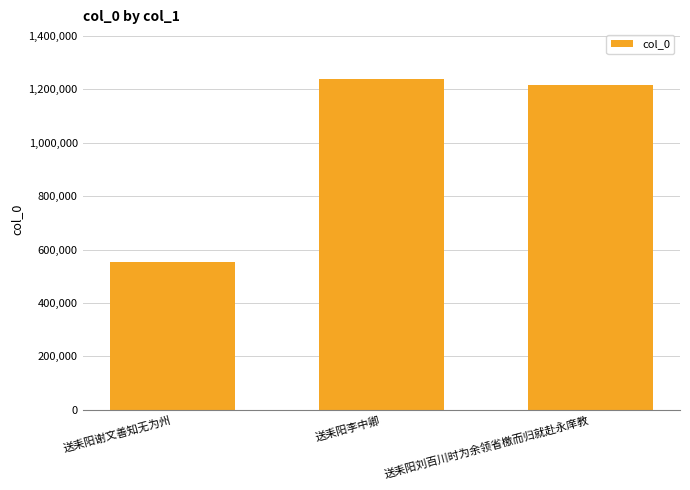

What is the approximate value at 送耒阳谢文善知无为州?

555052